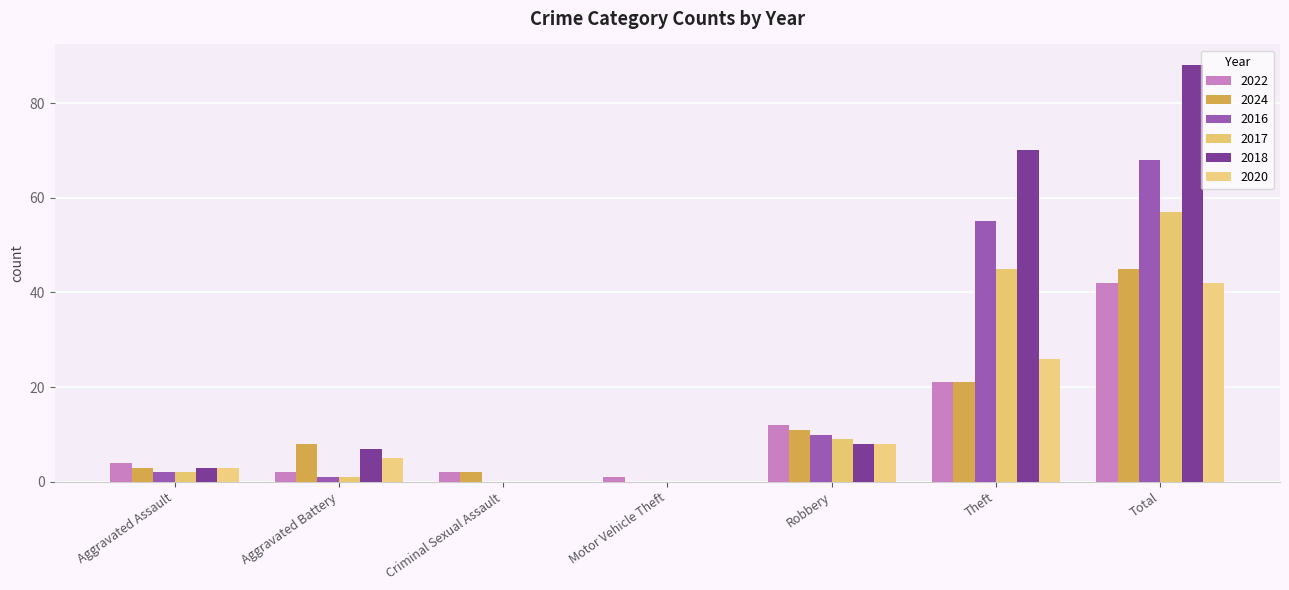

What are all the series names shown in the legend?

2022, 2024, 2016, 2017, 2018, 2020